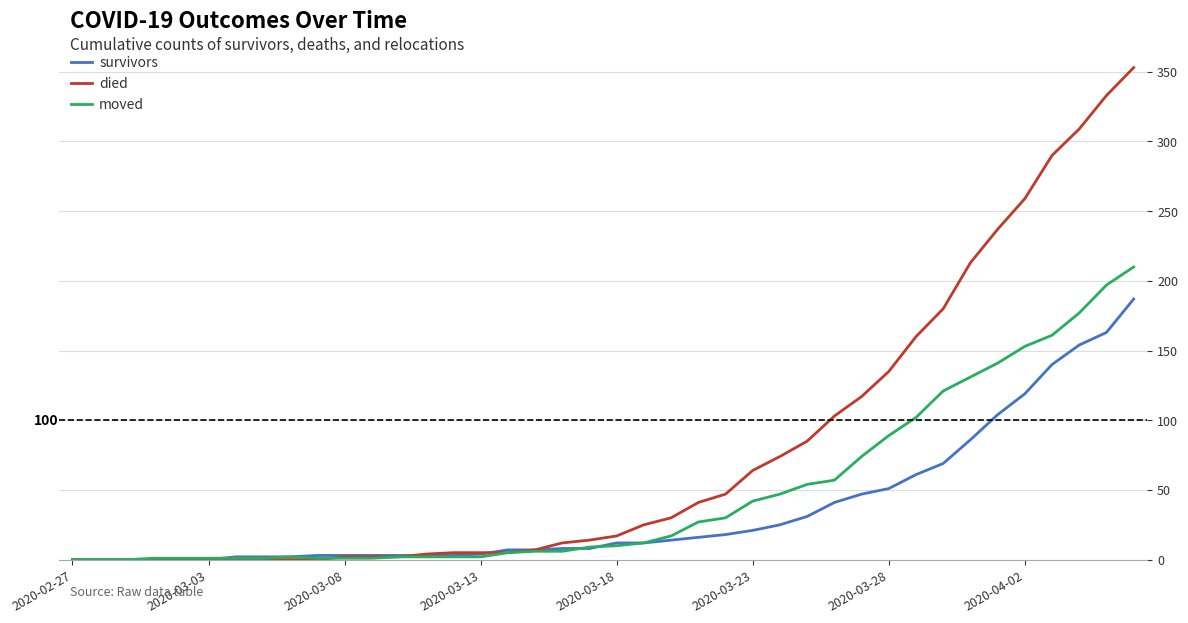

Which series has the largest range (max minus min)?

died